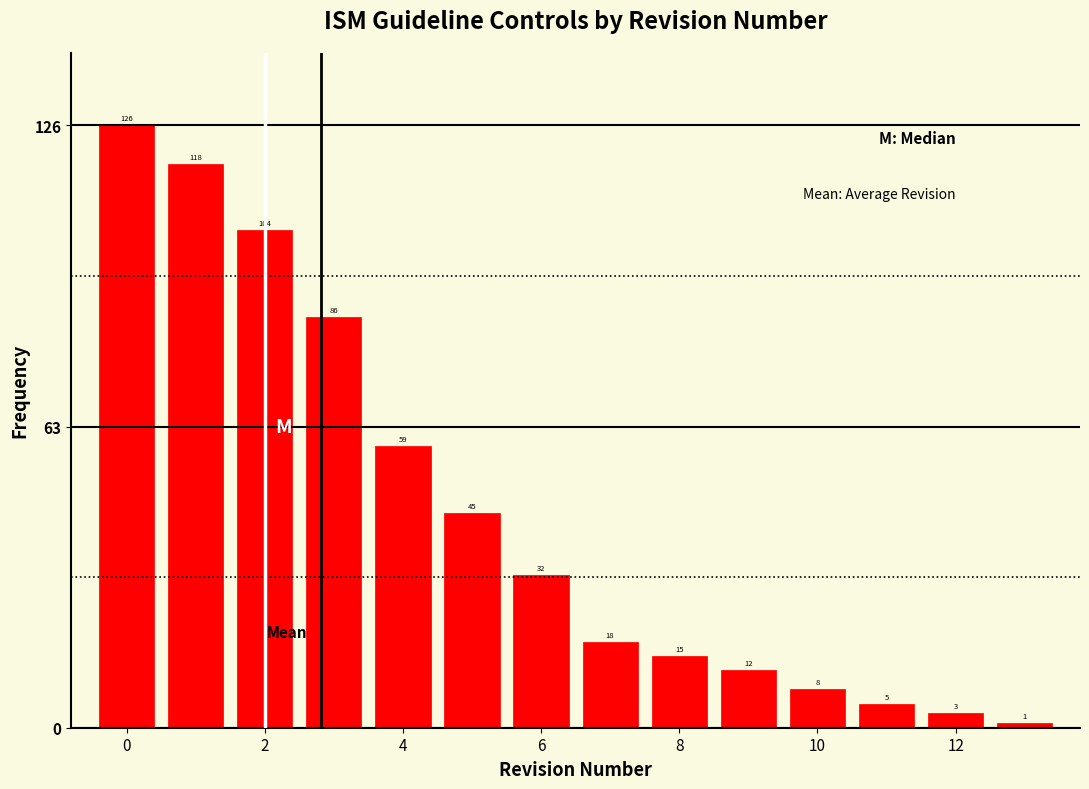

What is the height of the bar covering 11.5 to 12.5 on the x-axis? The bar edges are not printed on the chart, so give them approximately, as read against the axis.

3